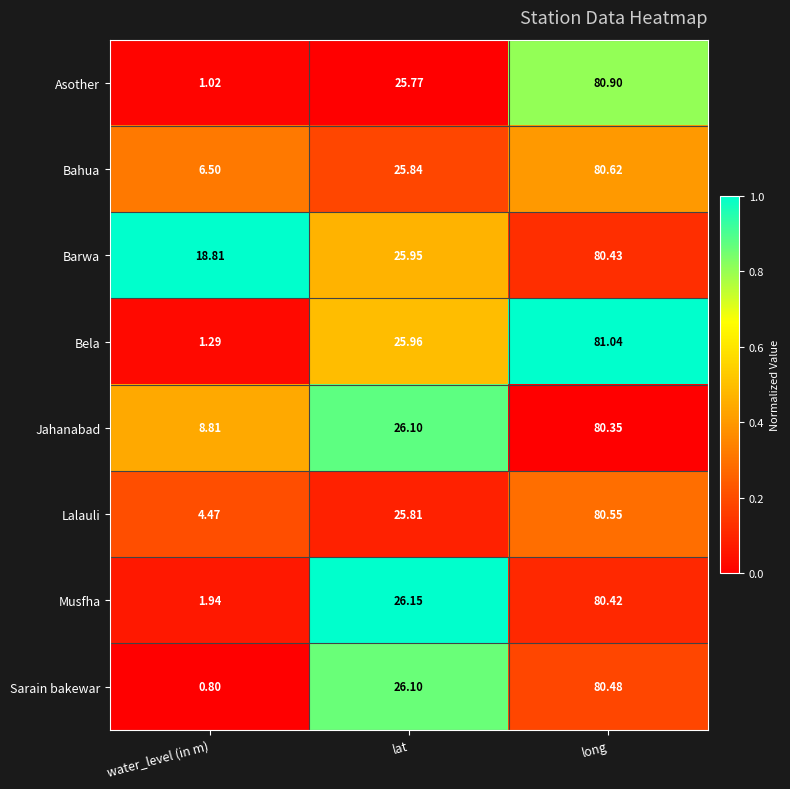

What is the difference between the highest and lowest values at water_level (in m)?

18.0